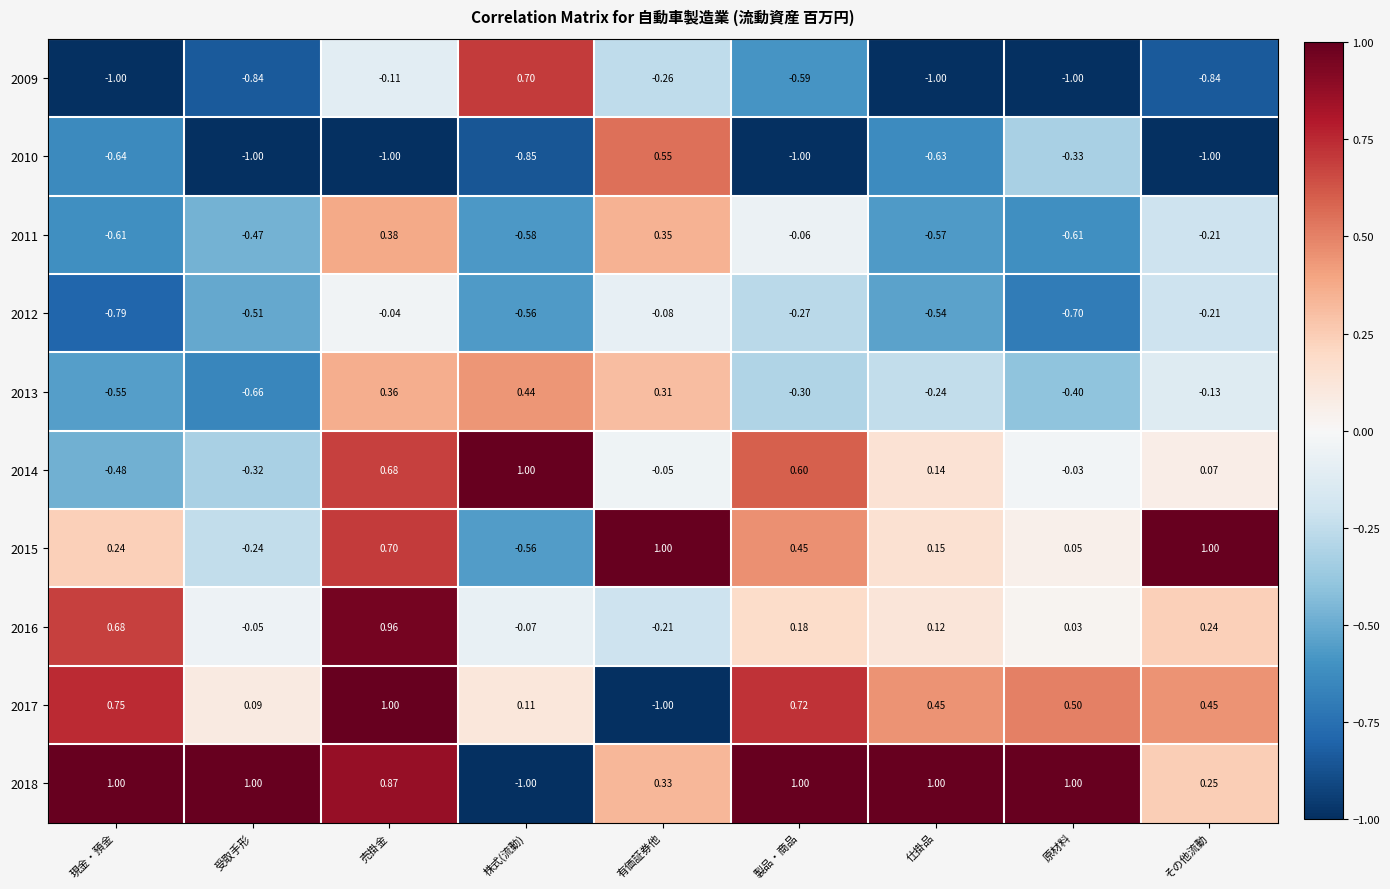

At which label is 2017 closest to 0?

受取手形